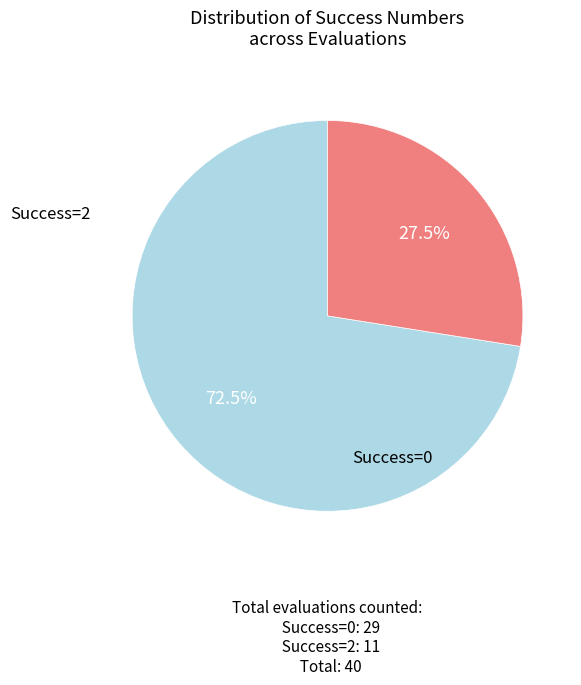

Does any single category account for the majority?

Yes